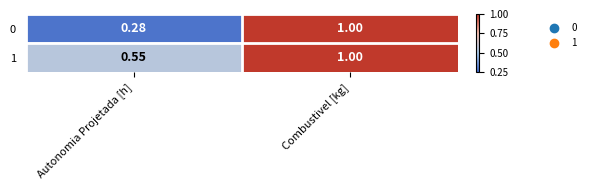

At which label is 0 closest to 0?

Autonomia Projetada [h]